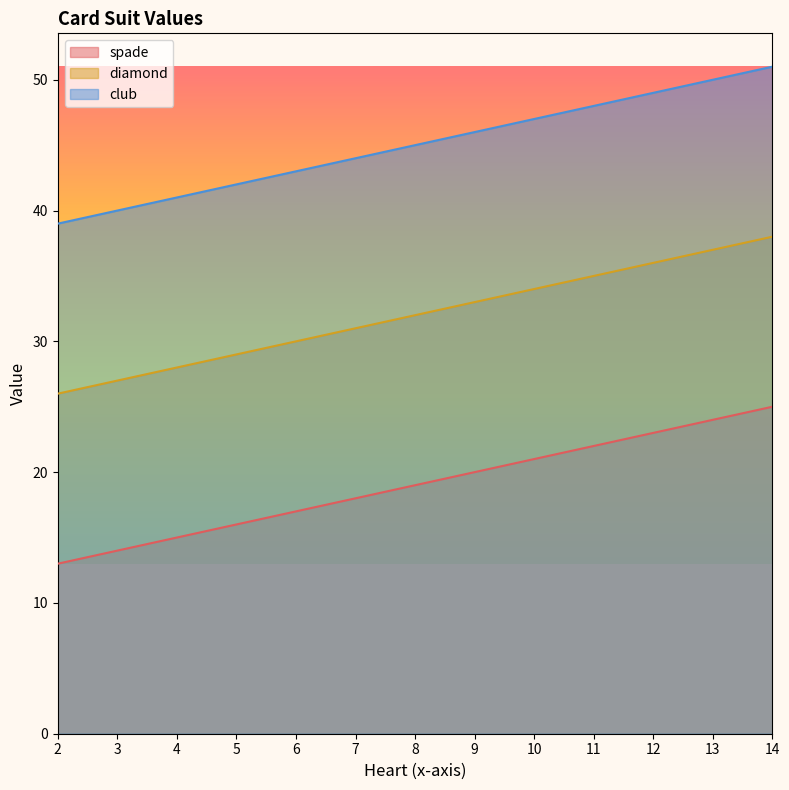

Is it true that spade equals 41 at 12?

False